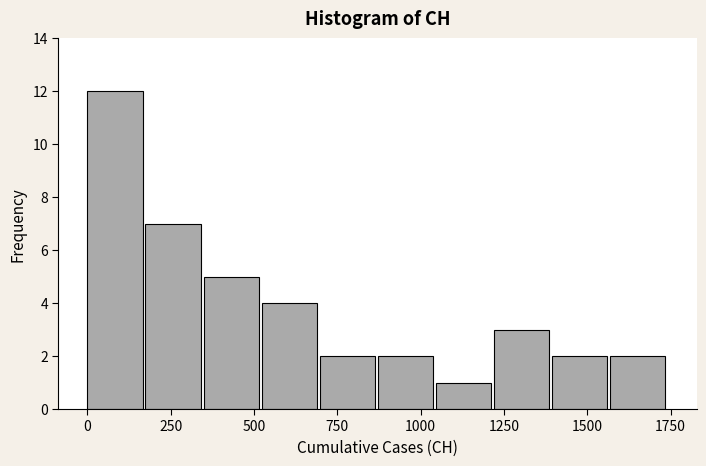

Read against the x-axis, roughly where is the centre of the tallest bar?

100